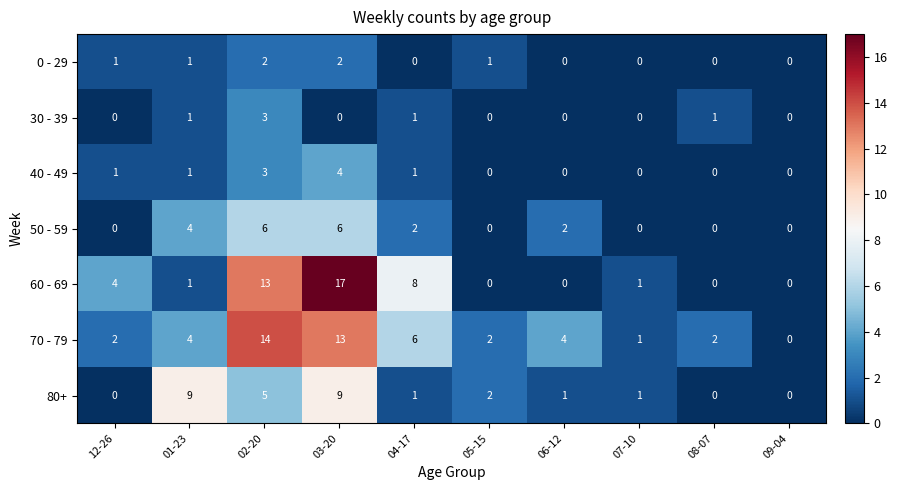

List the series in order of their peak value, lowest first.

0 - 29, 30 - 39, 40 - 49, 50 - 59, 80+, 70 - 79, 60 - 69